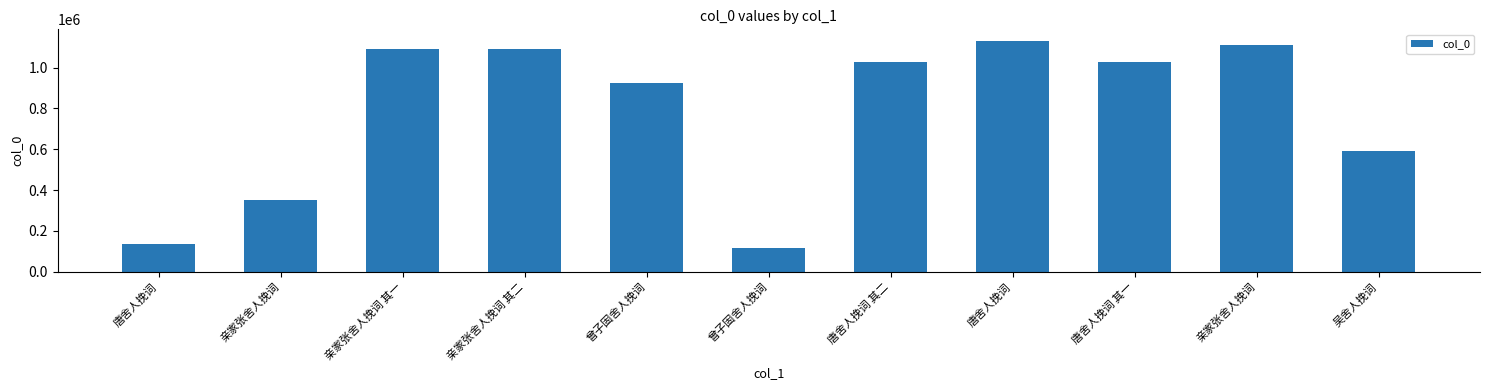

Which label corresponds to the largest value in the chart?

唐舍人挽词